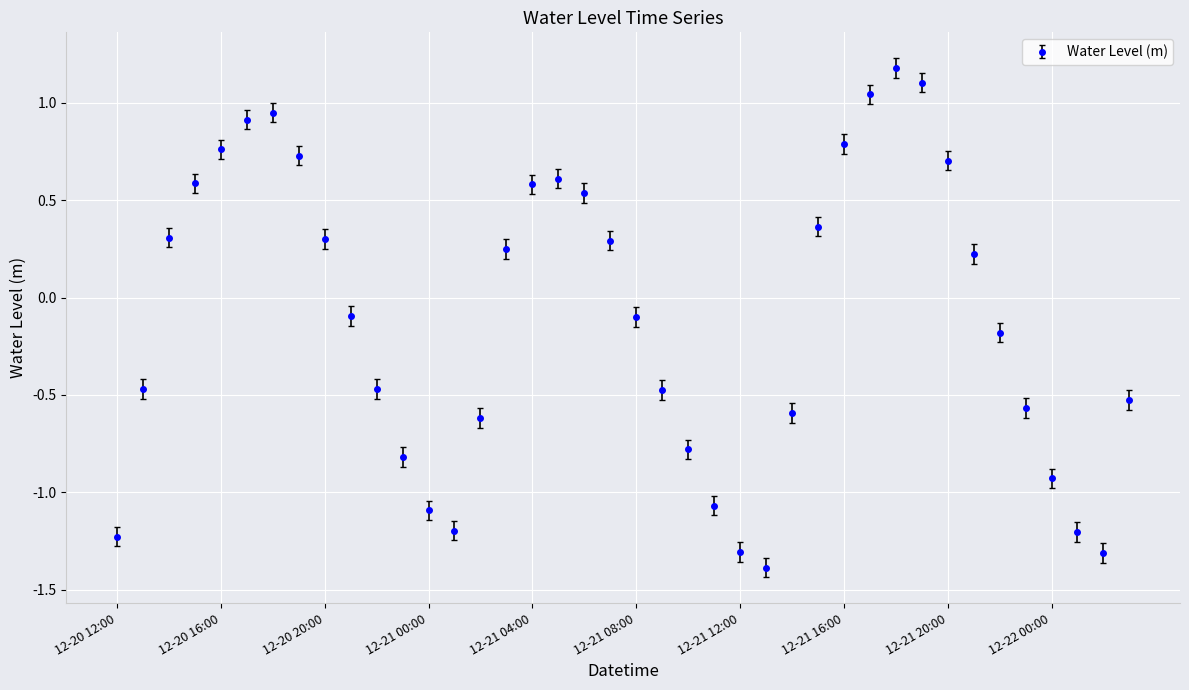

True or false: there are more than 2 points higher than both neighbors.

True